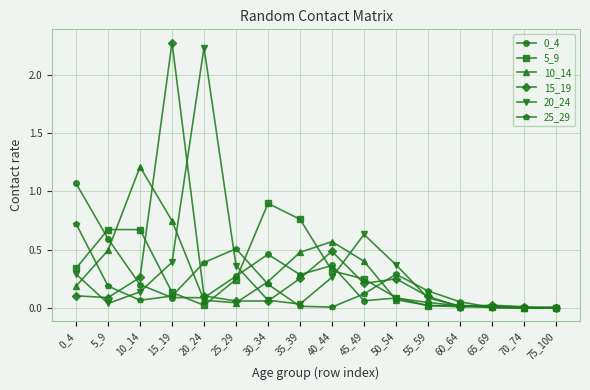

In 20_24, how many points are lower than both neighbors (excluding endpoints)?

2